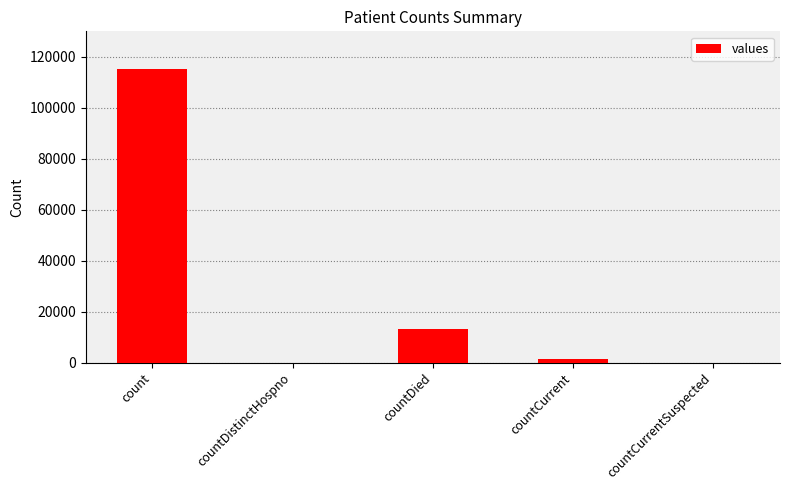

The chart shows a value of -60351 at countCurrentSuspected. True or false?

False